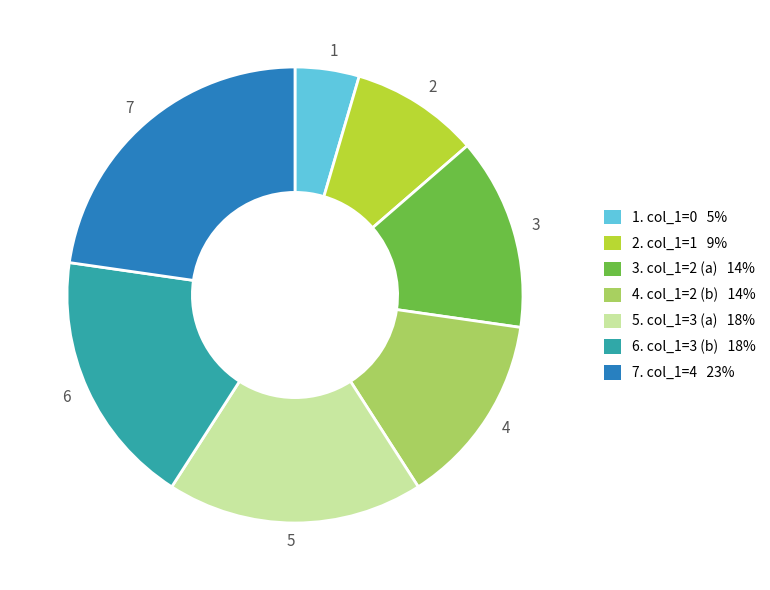

Is it true that 3 is 14% of the pie?

True